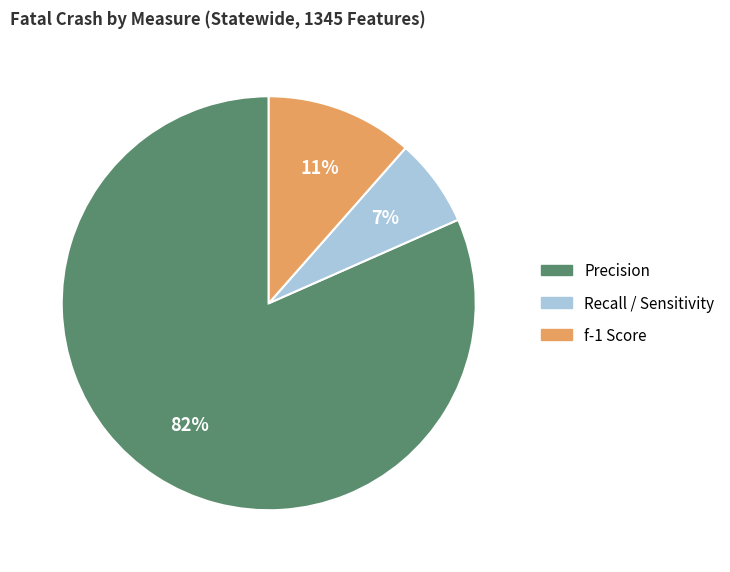

Rank the categories by value from lowest to highest.

Recall / Sensitivity, f-1 Score, Precision